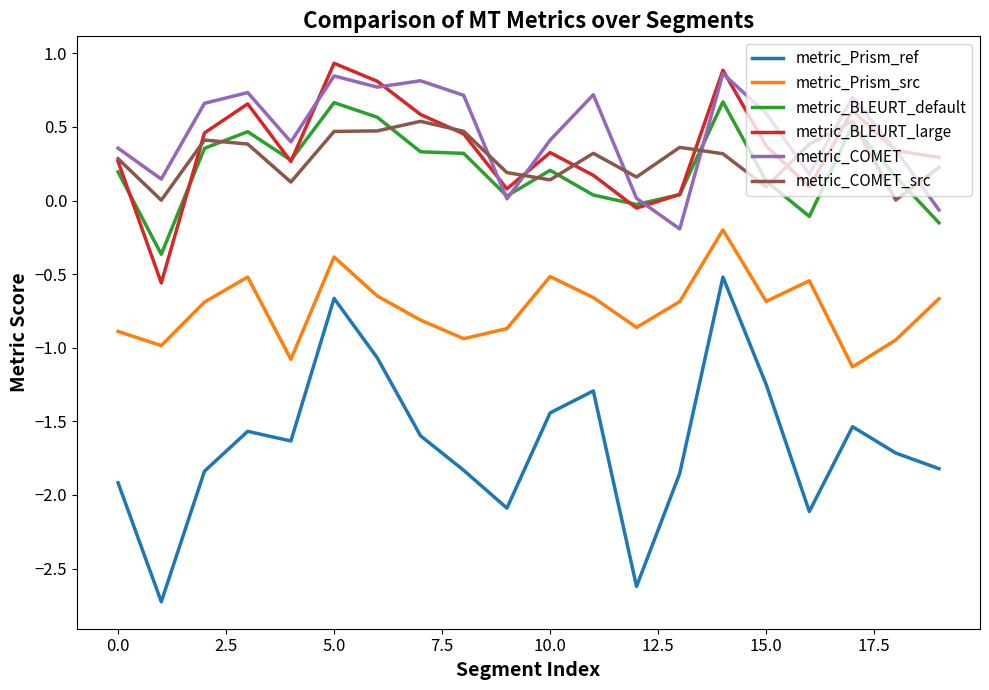

Which series has the widest spread of values?

metric_Prism_ref